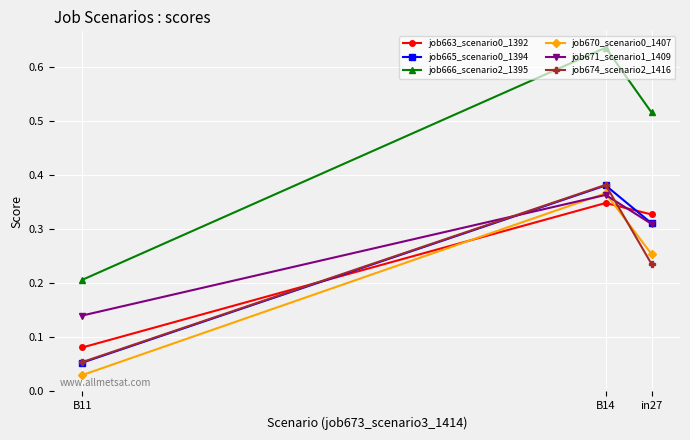

At which category is the sum across all series the highest?

B14